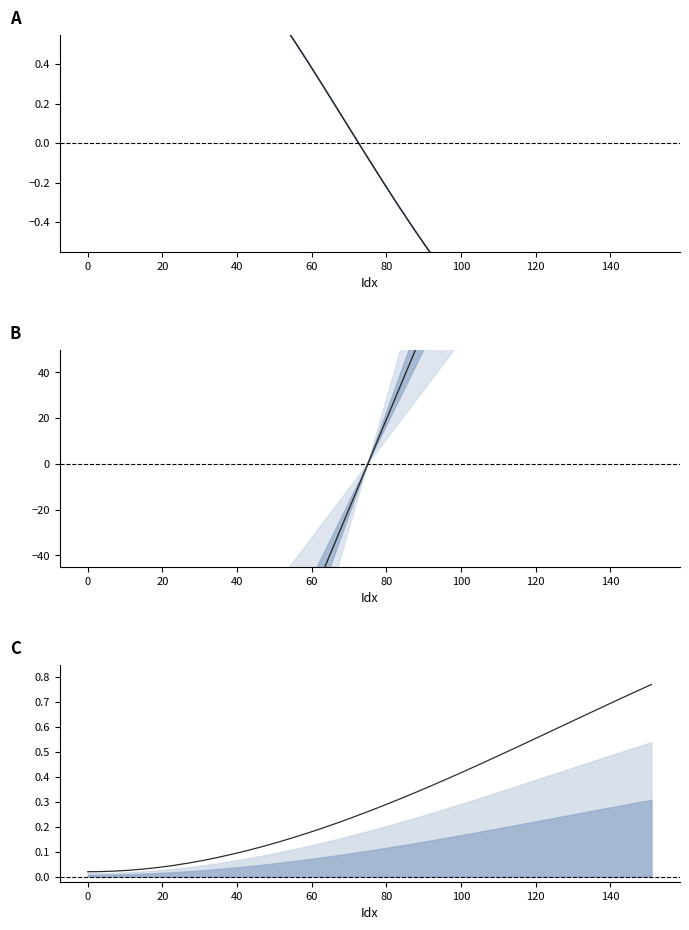

True or false: Gradient and lower_bound cross at least once.

True